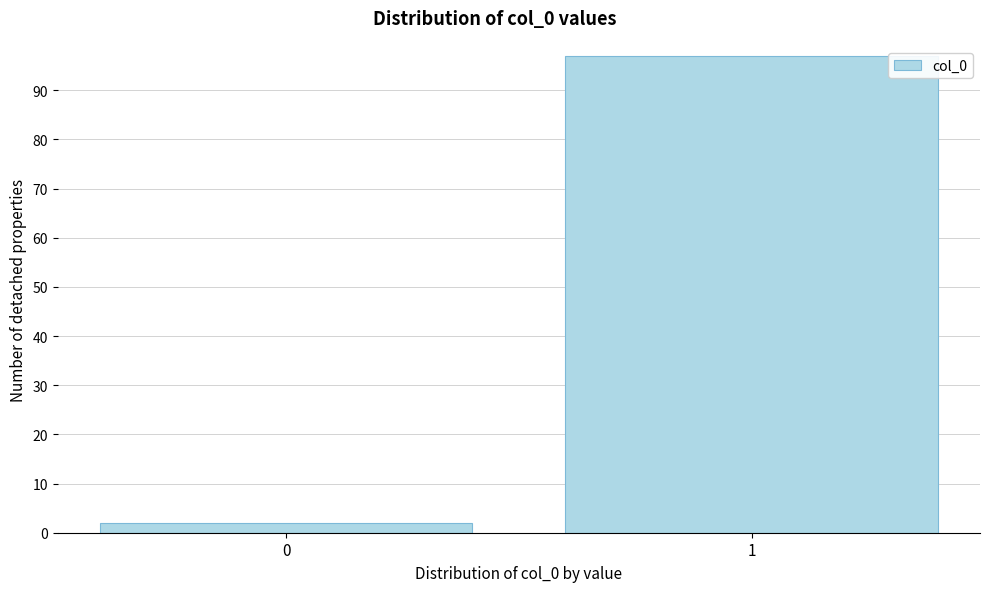

Reading right to left, extract all data points from this chart.

1=97	0=2